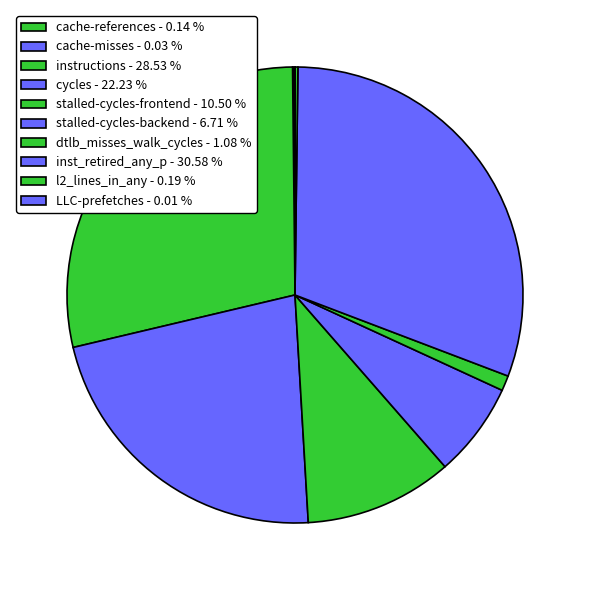

Is there any slice that represents more than half of the pie?

No